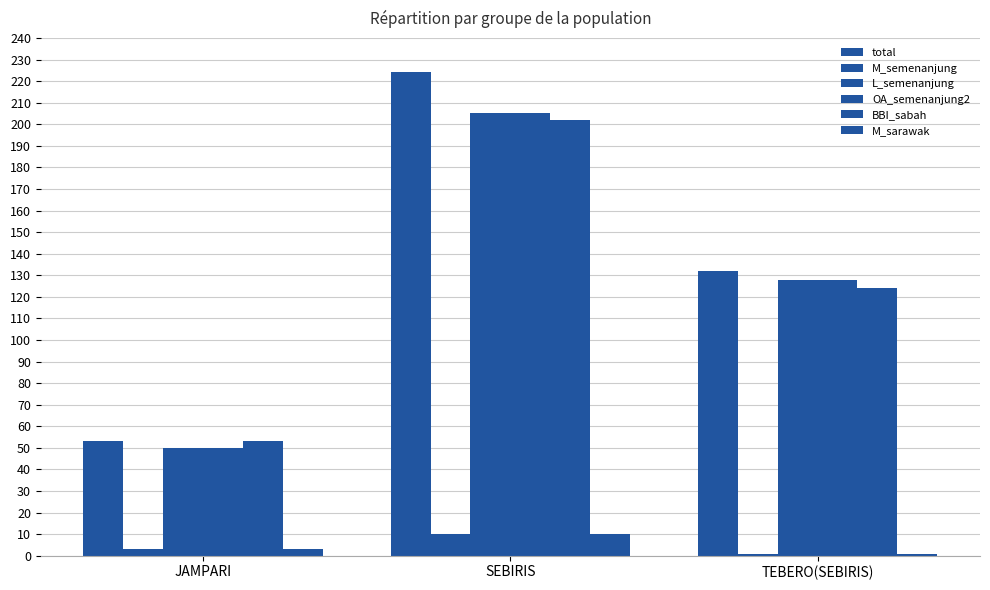

Rank the categories by L_semenanjung value from highest to lowest.

SEBIRIS, TEBERO(SEBIRIS), JAMPARI